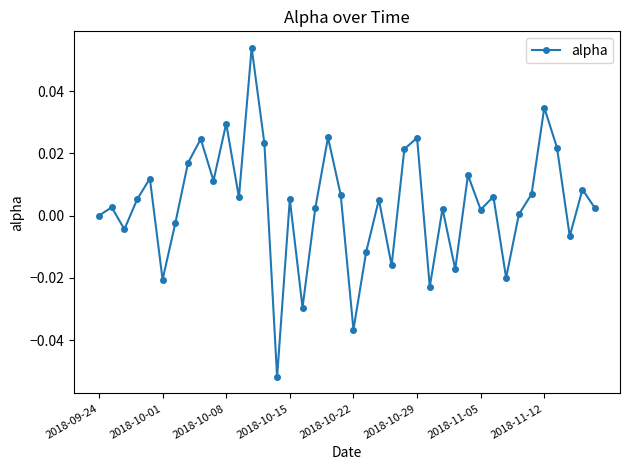

How many points are higher than both their immediate neighbors (excluding endpoints)?

14